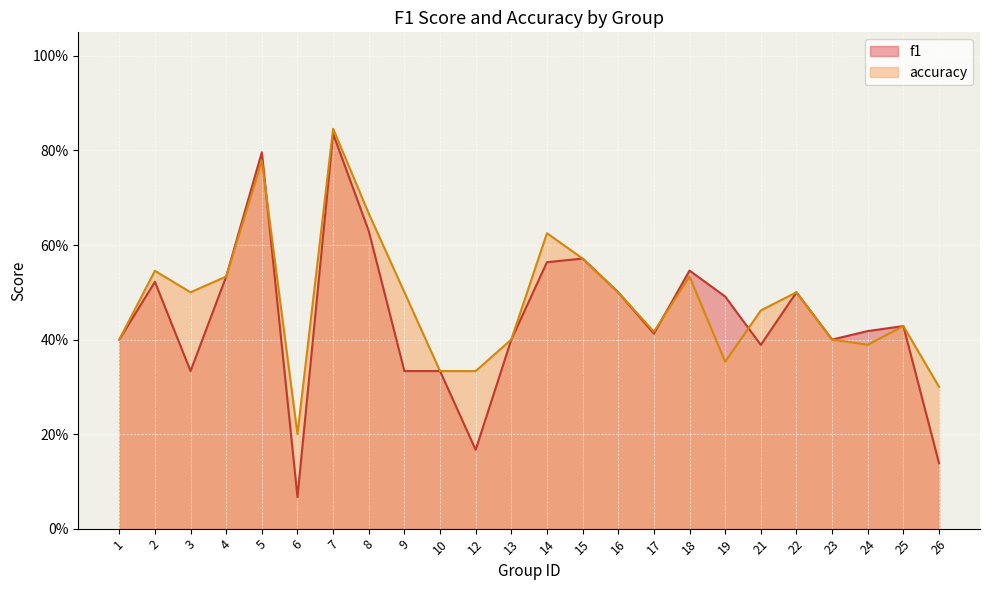

What is the value of the accuracy point at the 9th from the left?

0.5